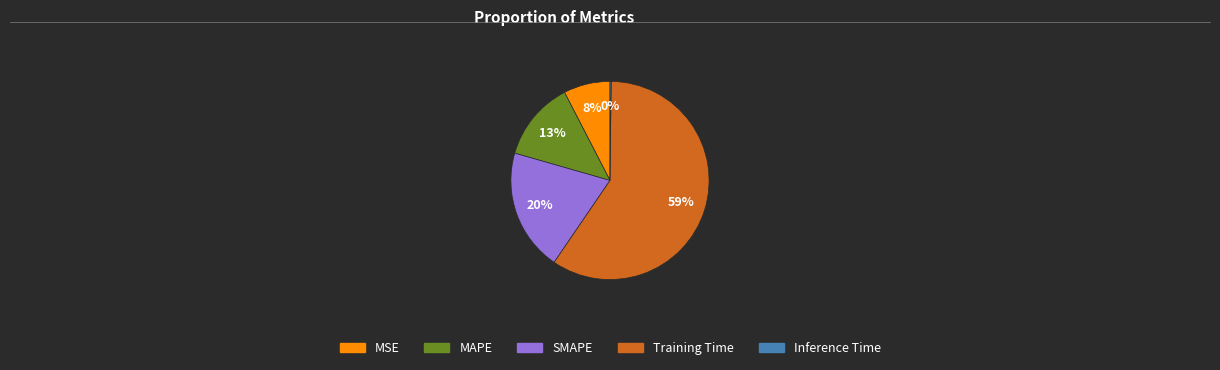

Do Training Time and SMAPE together represent more than half of the pie?

Yes